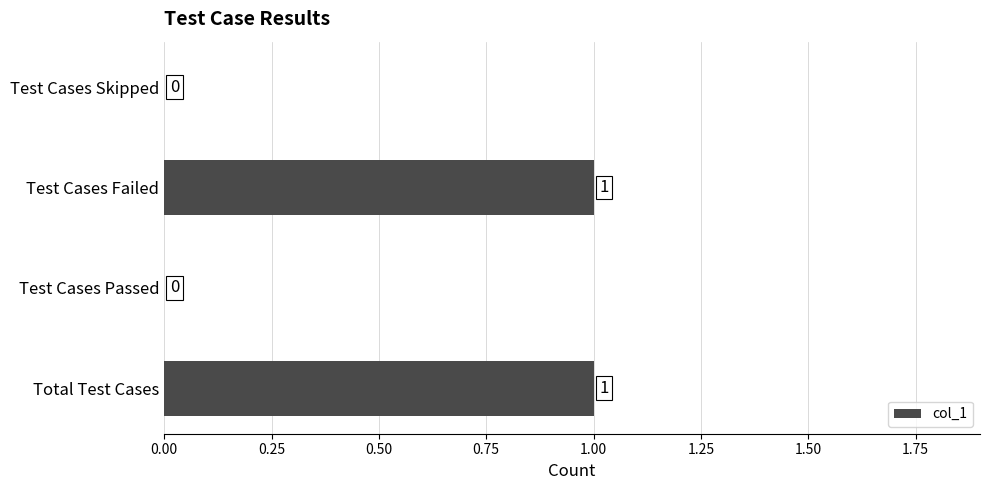

The chart shows a value of 2 at Total Test Cases. True or false?

False